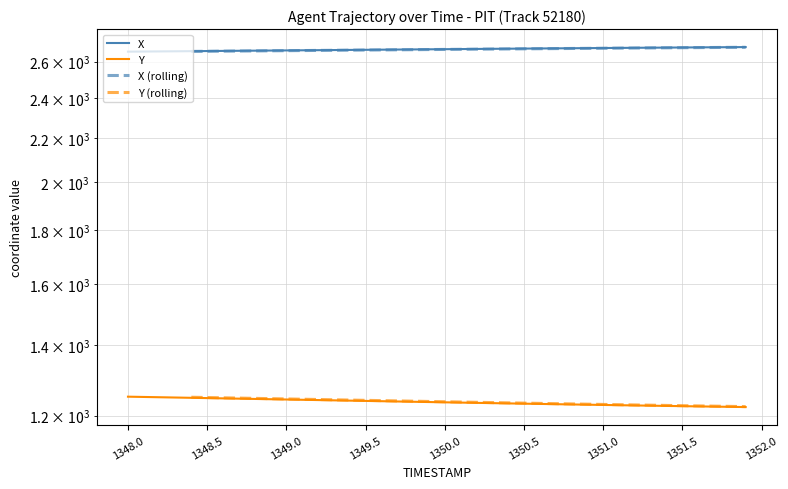

Reading left to right, what are all the values shown in this chart?

X: 2657.4	2658.1	2658.8	2659.5	2660.2	2661.0	2661.7	2662.4	2663.1	2663.8	2664.6	2665.3	2666.0	2666.7	2667.4	2668.2	2668.9	2669.6	2670.3	2671.1	2671.8	2672.5	2673.2	2673.9	2674.6	2675.3	2675.9	2676.6	2677.3	2677.9	2678.6	2679.2	2679.9	2680.5	2681.1	2681.7	2682.3	2682.9	2683.5	2684.1
Y: 1250.9	1250.1	1249.3	1248.6	1247.8	1247.0	1246.3	1245.5	1244.7	1244.0	1243.2	1242.4	1241.7	1240.9	1240.1	1239.4	1238.6	1237.8	1237.1	1236.3	1235.6	1234.8	1234.1	1233.4	1232.7	1232.0	1231.2	1230.5	1229.9	1229.2	1228.5	1227.8	1227.2	1226.5	1225.9	1225.3	1224.7	1224.0	1223.4	1222.8